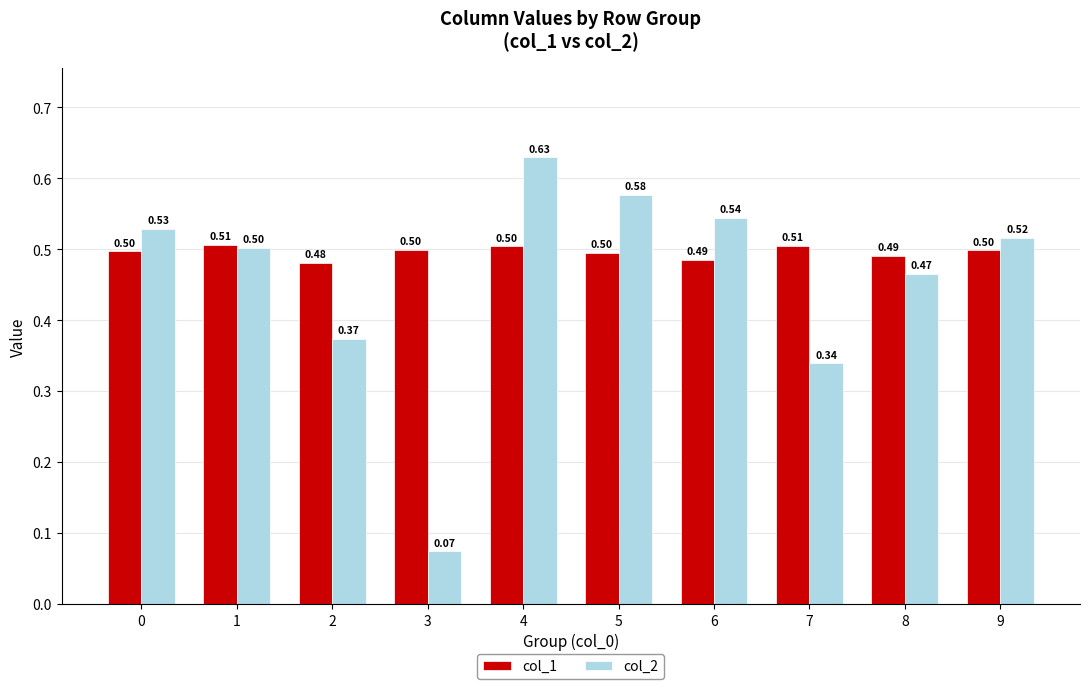

What is the sum of the col_1 values at 2 and 0?

1.0